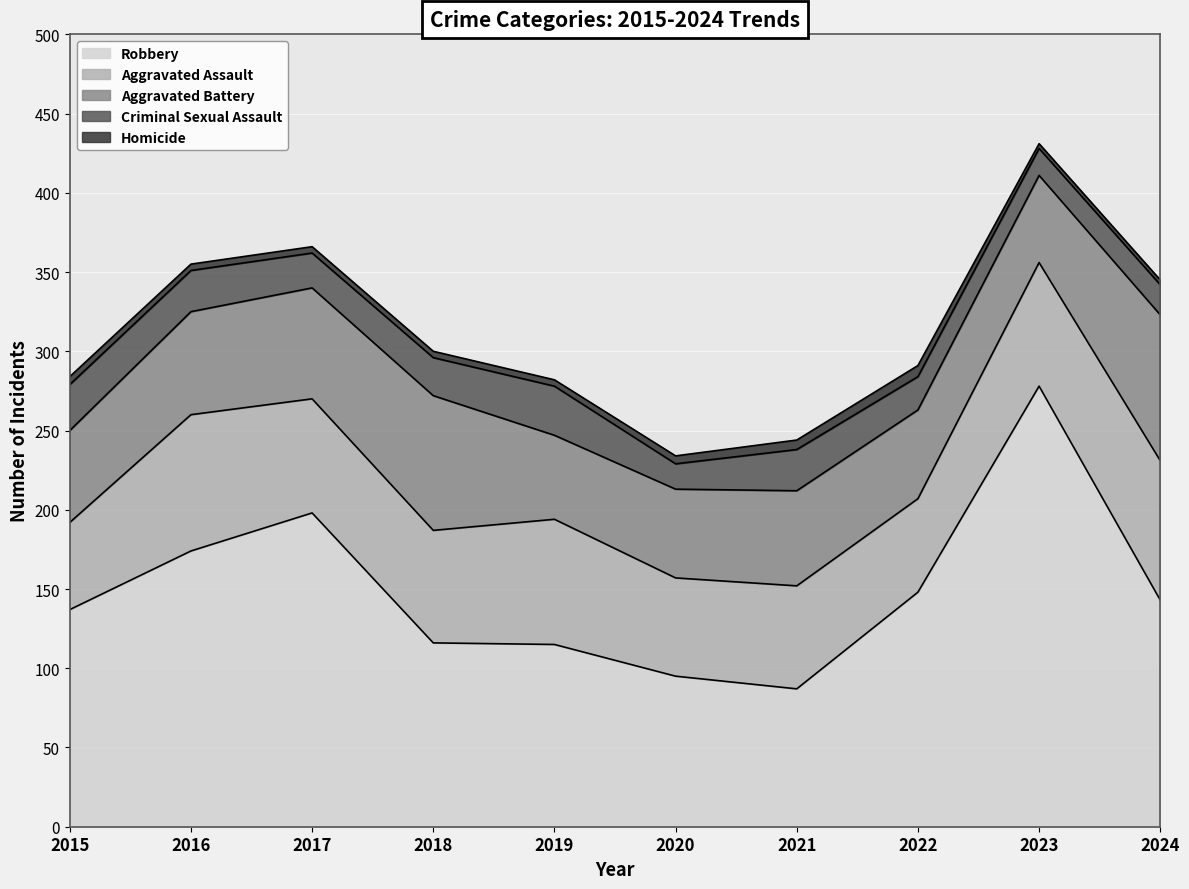

What is the value of the Criminal Sexual Assault point at the 8th from the left?

21